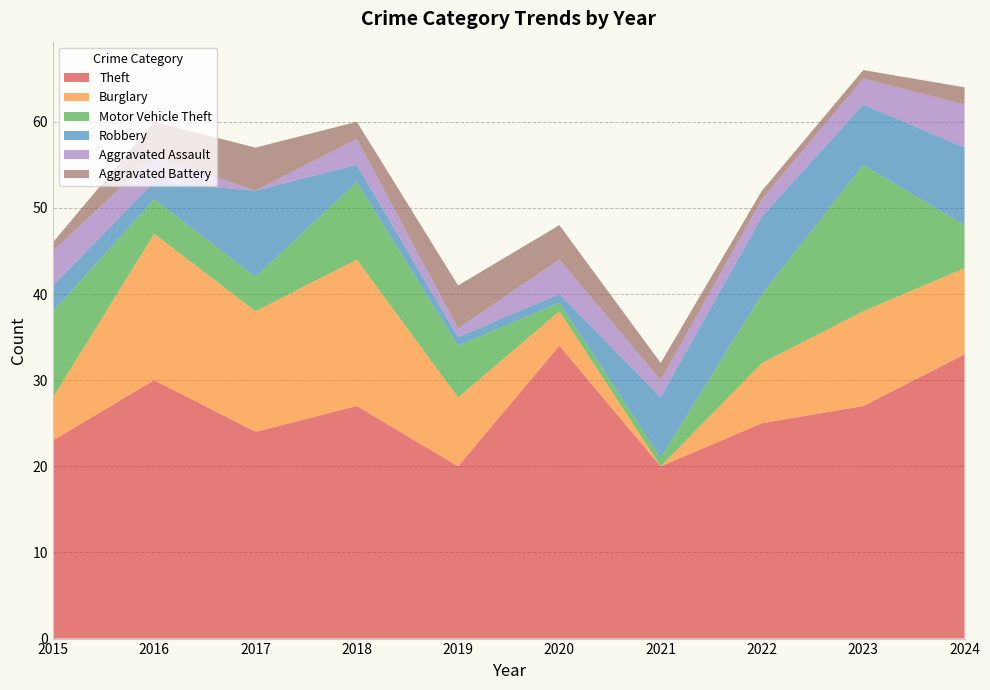

Reading right to left, extract all data points from this chart.

Theft: 33	27	25	20	34	20	27	24	30	23
Burglary: 10	11	7	0	4	8	17	14	17	5
Motor Vehicle Theft: 5	17	8	1	1	6	9	4	4	10
Robbery: 9	7	9	7	1	1	2	10	2	3
Aggravated Assault: 5	3	2	2	4	1	3	0	3	4
Aggravated Battery: 2	1	1	2	4	5	2	5	4	1